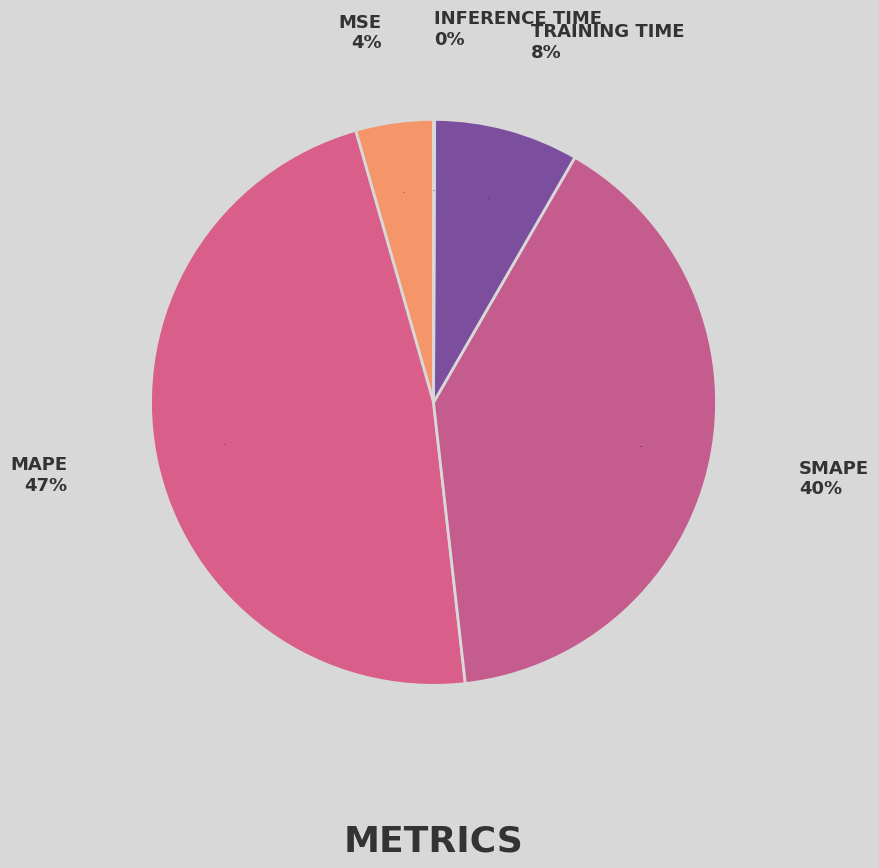

To the nearest percent, what portion does SMAPE represent?

40%